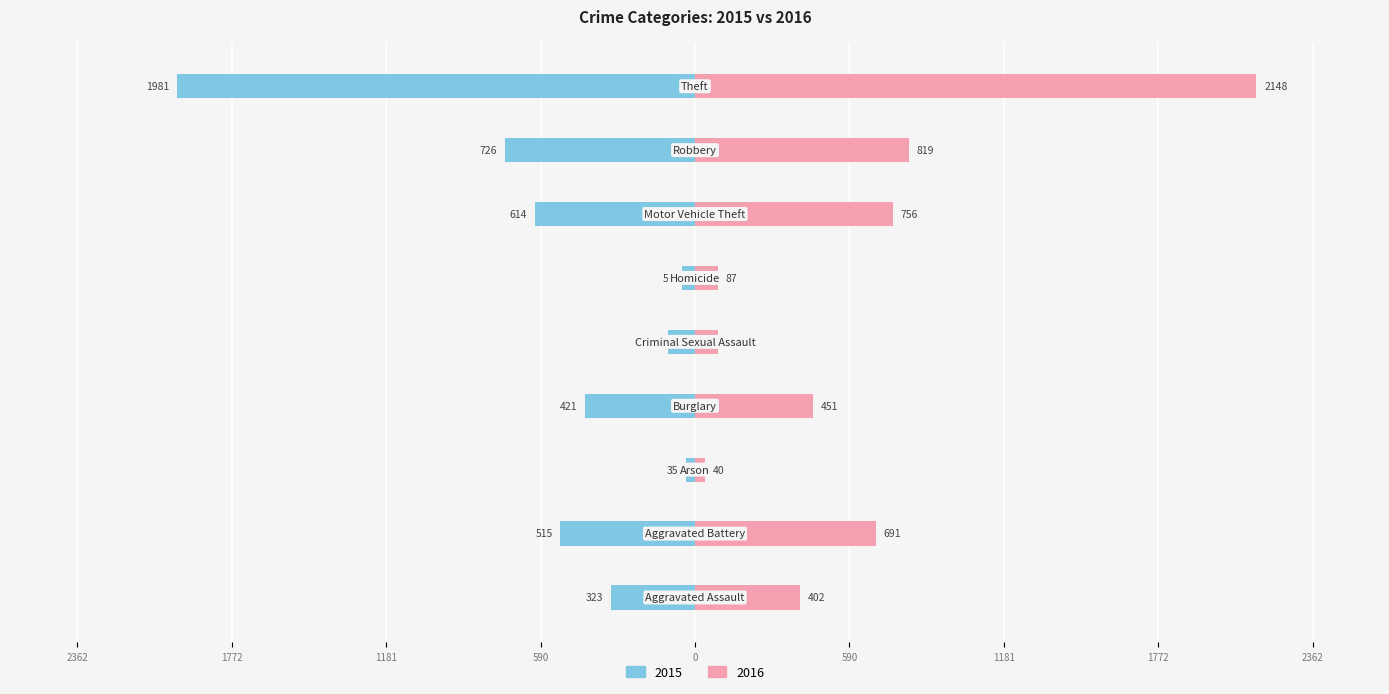

What is the difference between the maximum and minimum values in the 2016 series?

2108